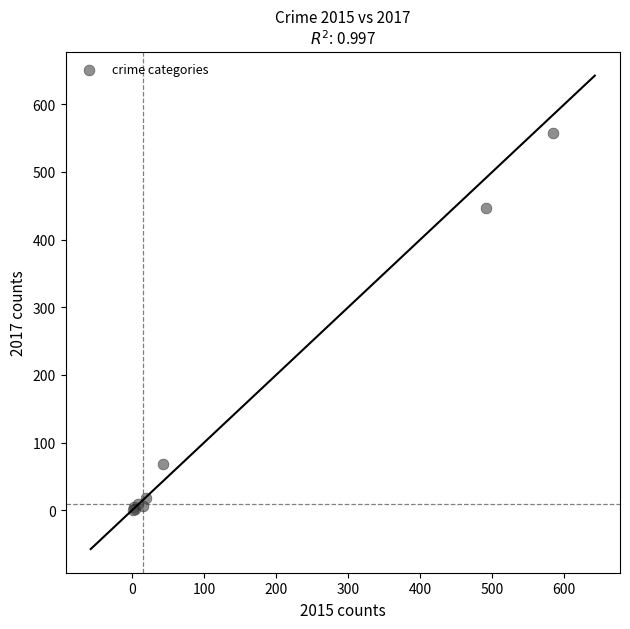

What Y value in the scatter plot is closest to 279?

447